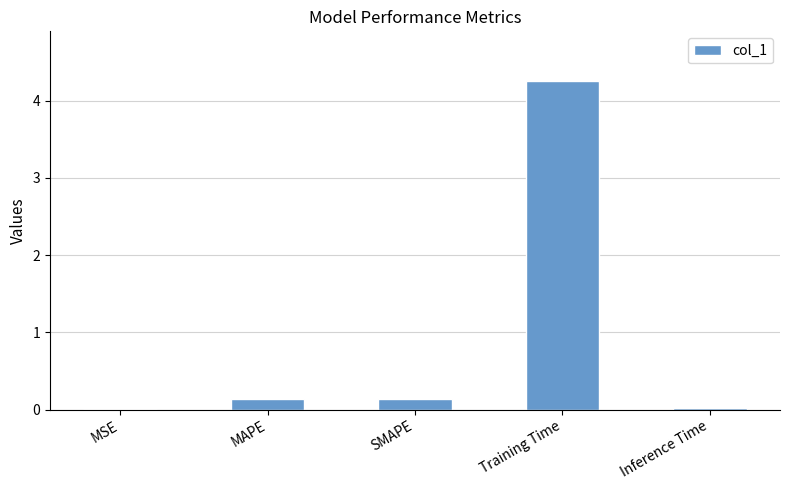

What is the maximum value shown in the chart?

4.3